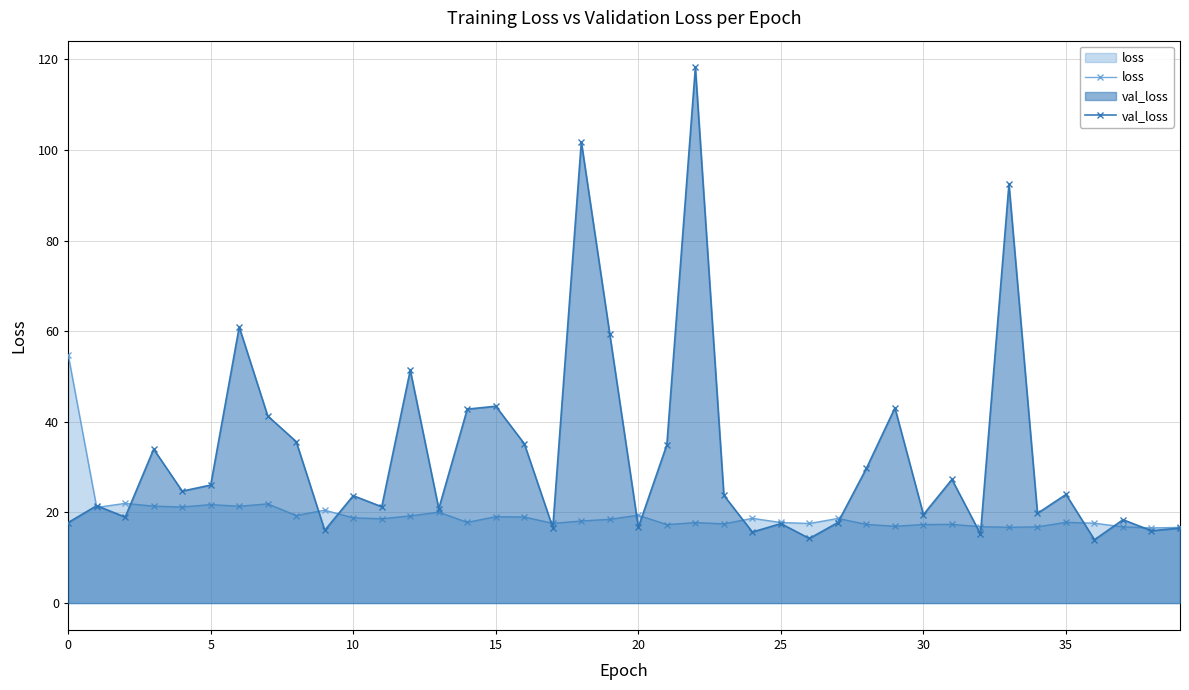

The value of loss at 16 is 33.5. True or false?

False